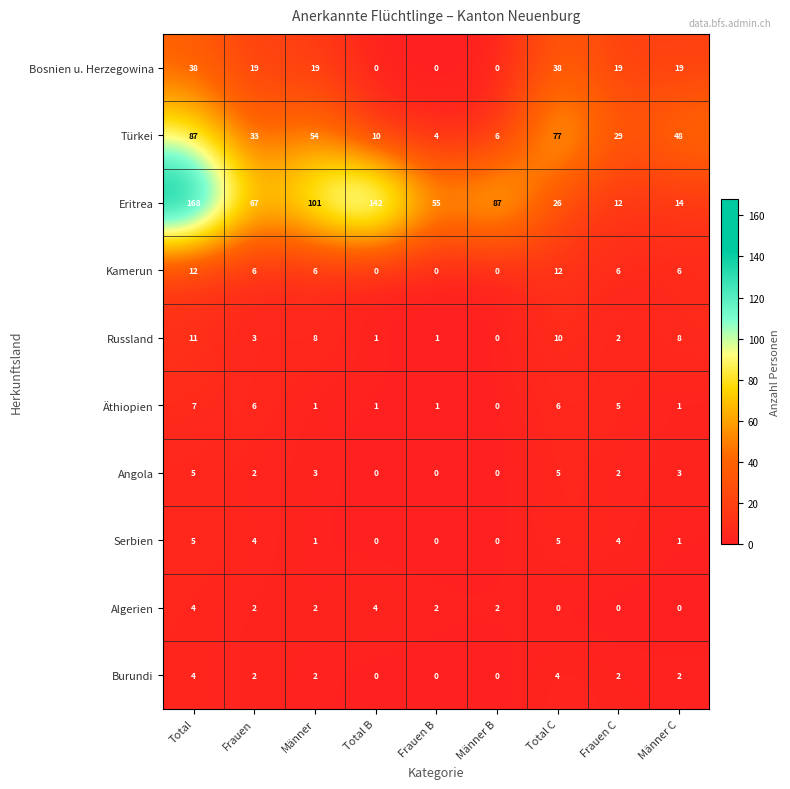

Is the value of Angola at Frauen B greater than the value of Russland at Total C?

No